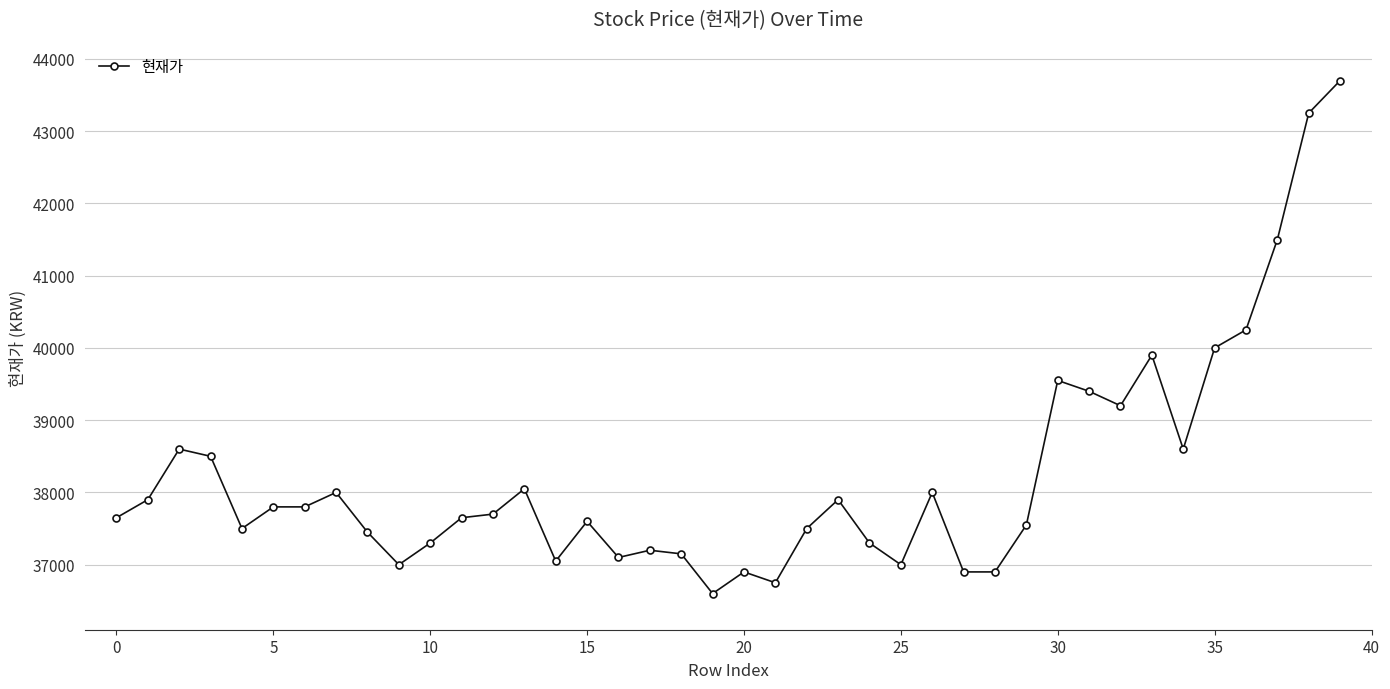

What is the difference between the maximum and minimum values?

7100